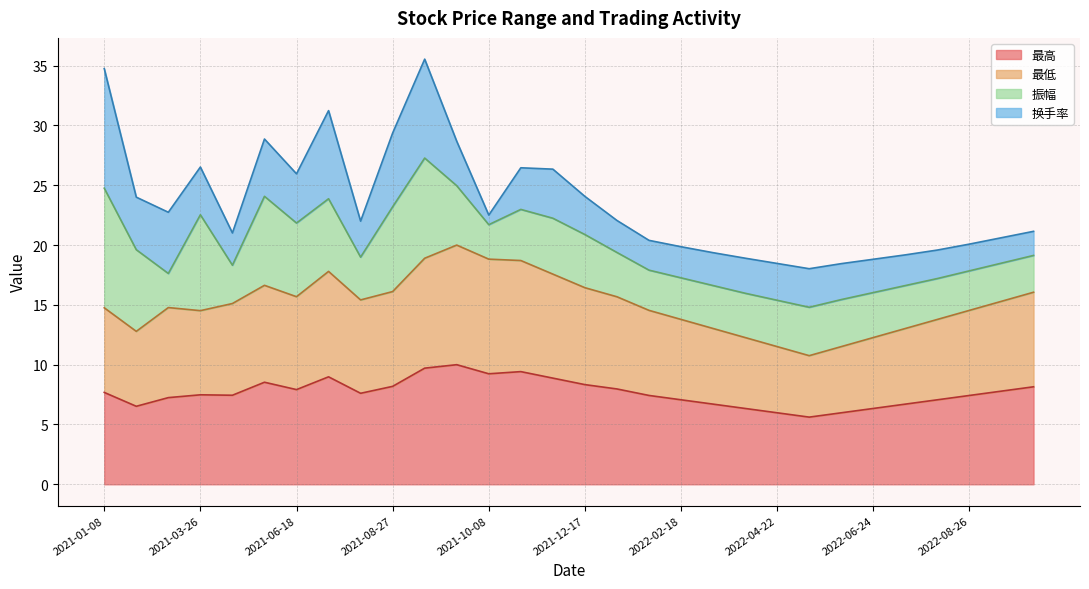

True or false: 最高 and 最低 intersect in this chart.

False